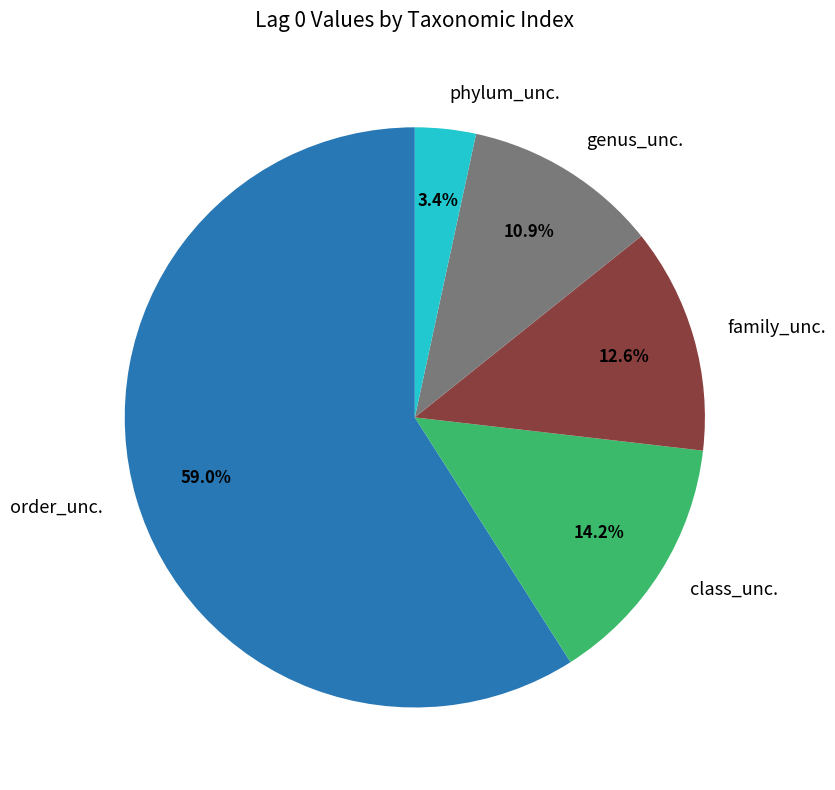

What is the smallest slice in the pie chart?

phylum_unc.